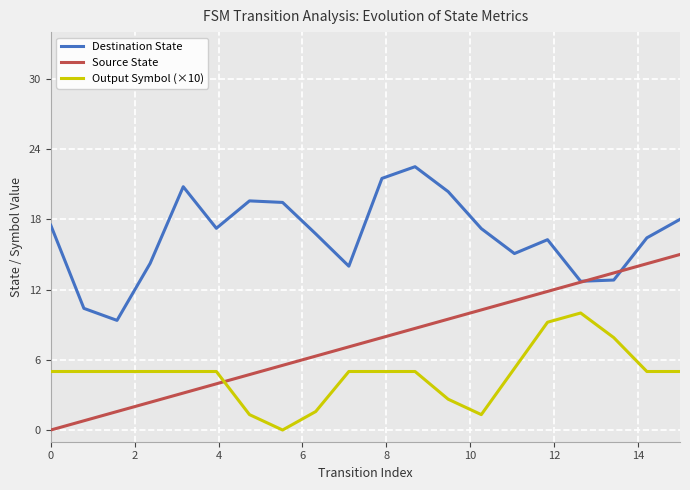

List the series in order of their peak value, lowest first.

Output Symbol (×10), Source State, Destination State